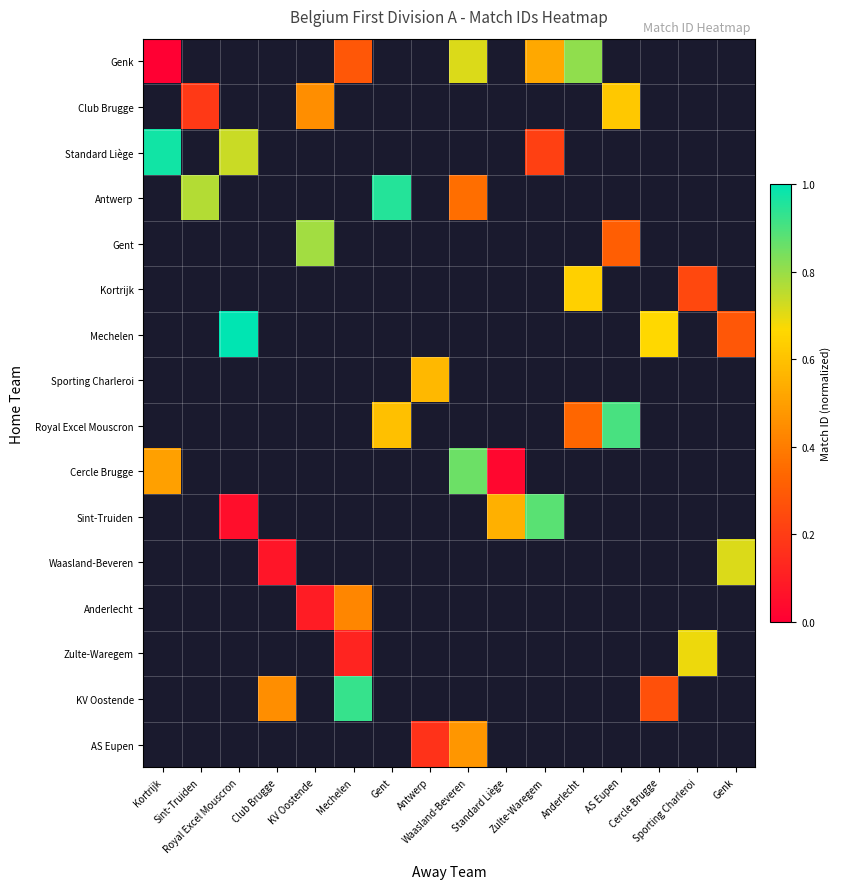

The Anderlecht series shows 0.4 at Mechelen. True or false?

True